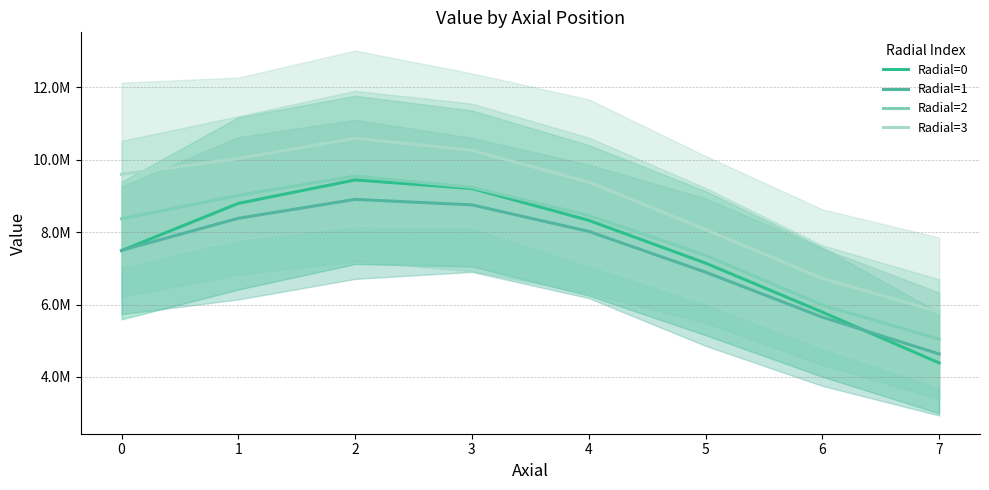

Which series has the widest spread of values?

Radial=0